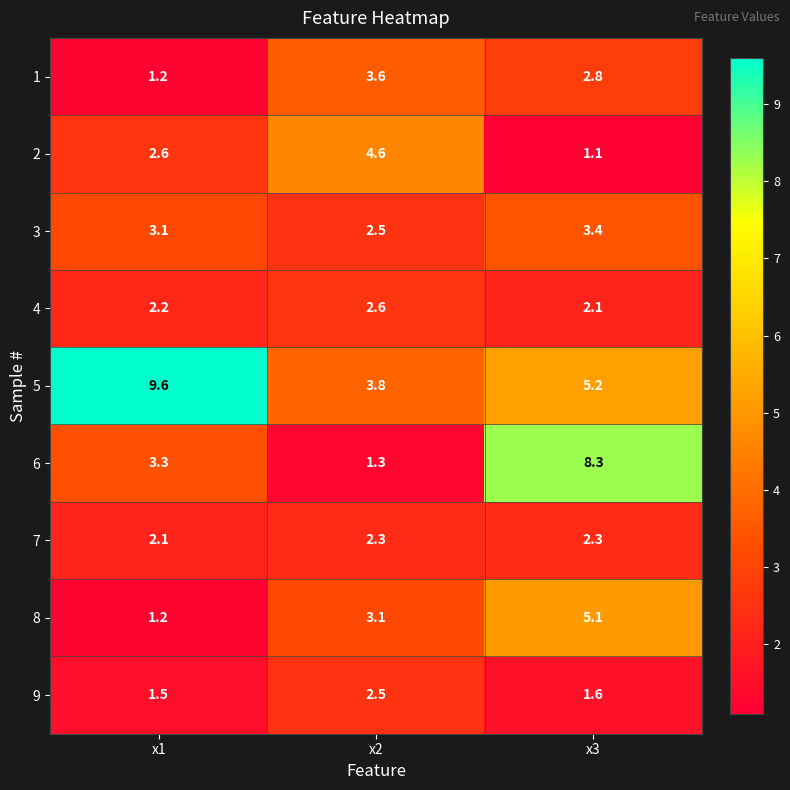

What is the smallest value displayed?

1.1